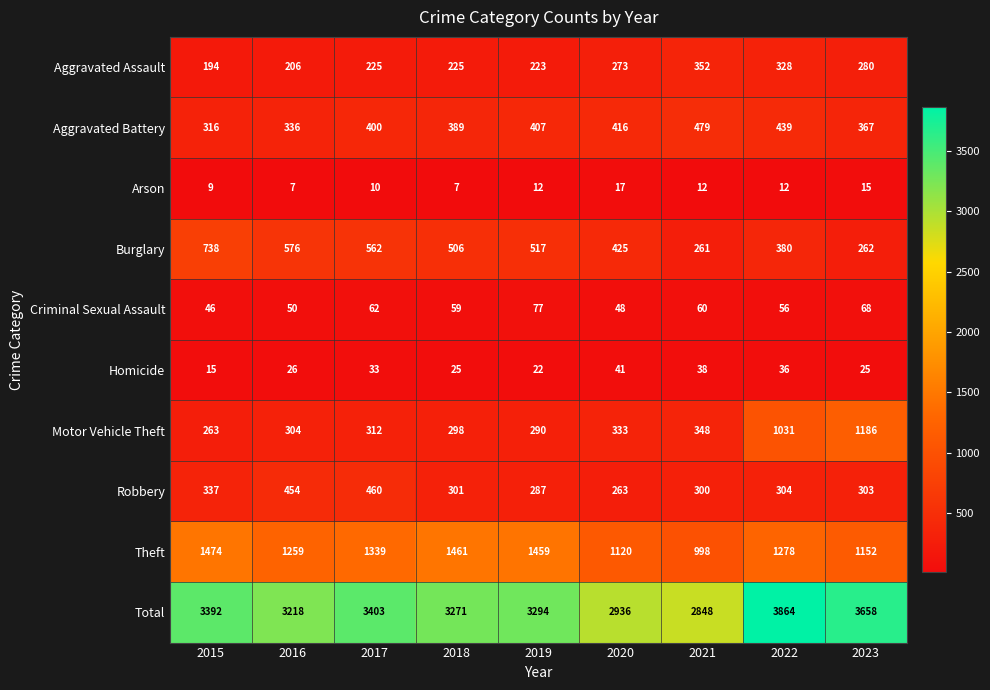

True or false: Total has a value of 3403 at 2017.

True